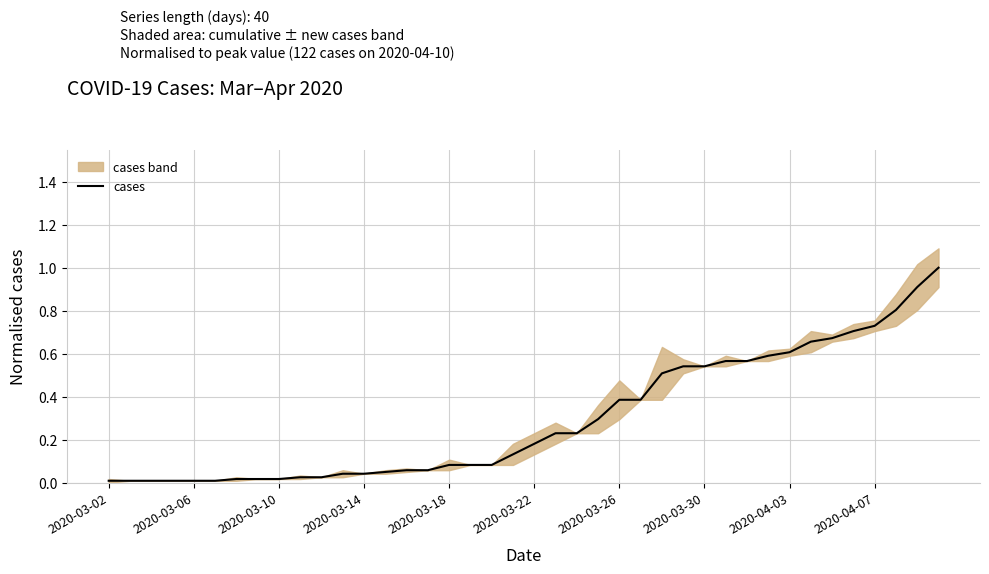

The value at 37 is 0.8. True or false?

True